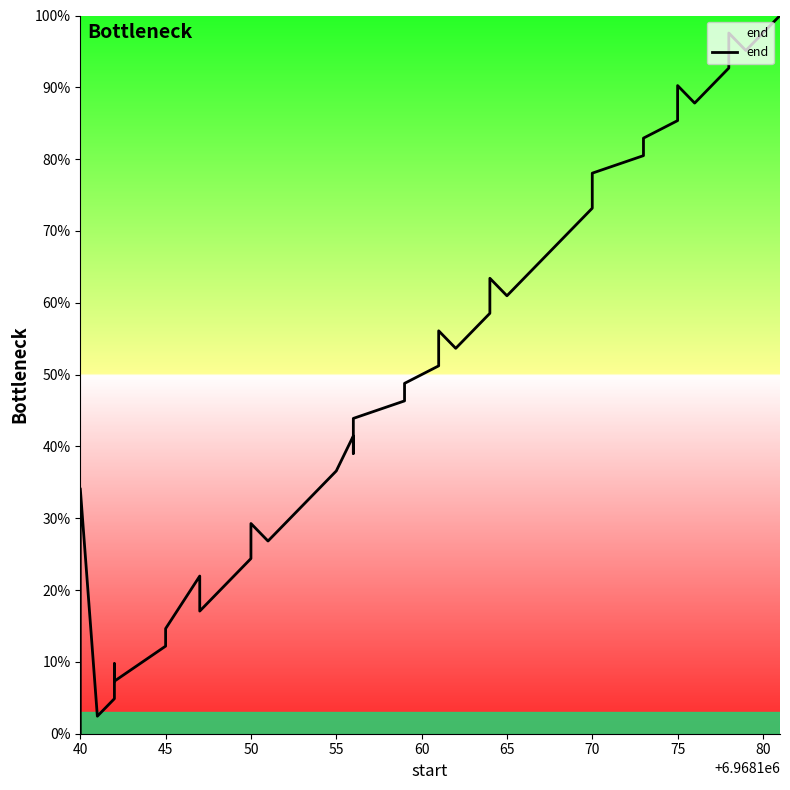

Is it true that the value at 18 is 19.9?

False